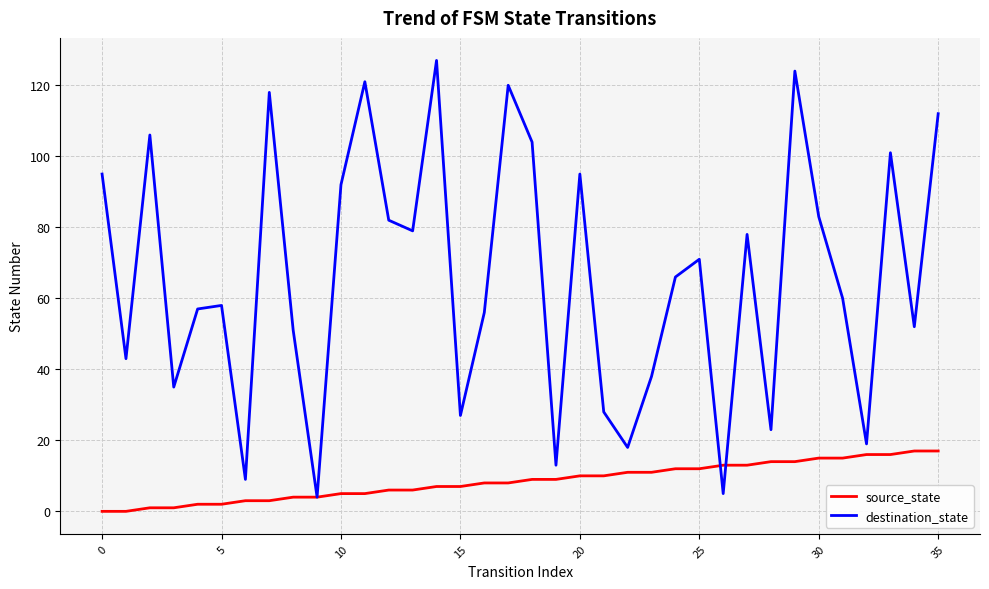

Which series has the largest total across all categories?

destination_state